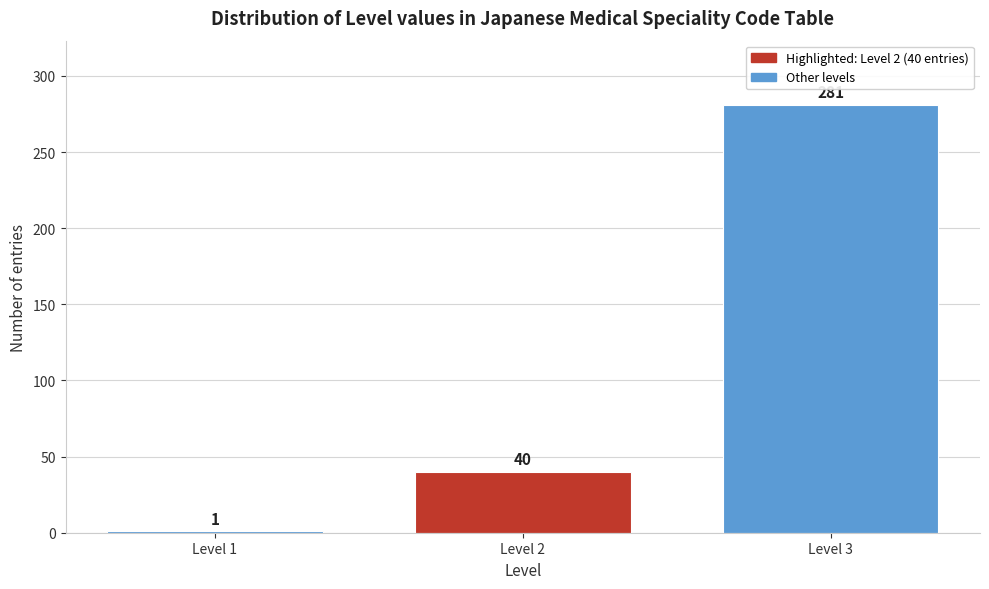

Reading right to left, what are all the values shown in this chart?

281	40	1